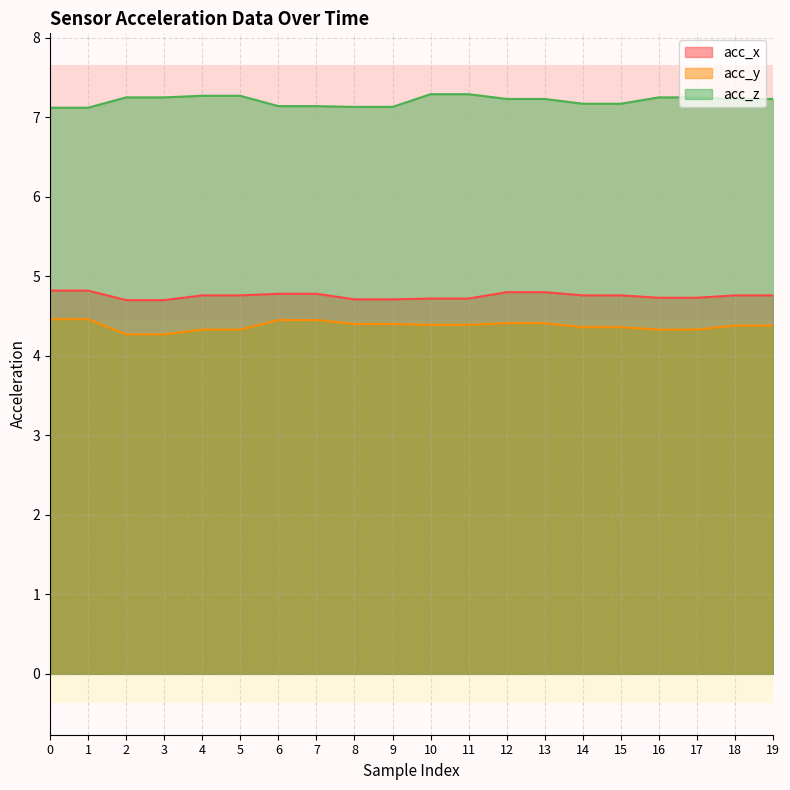

Which label corresponds to the smallest value in the chart?

2